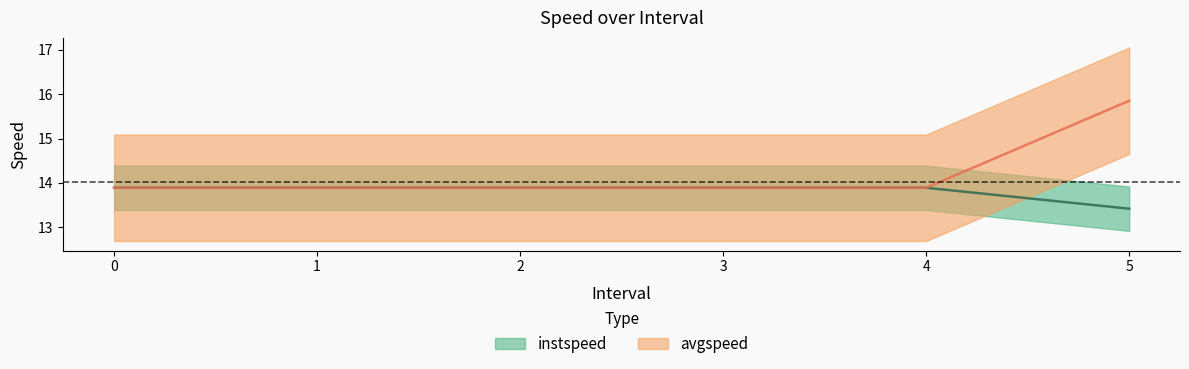

How many instspeed values are between 13 and 14?

6